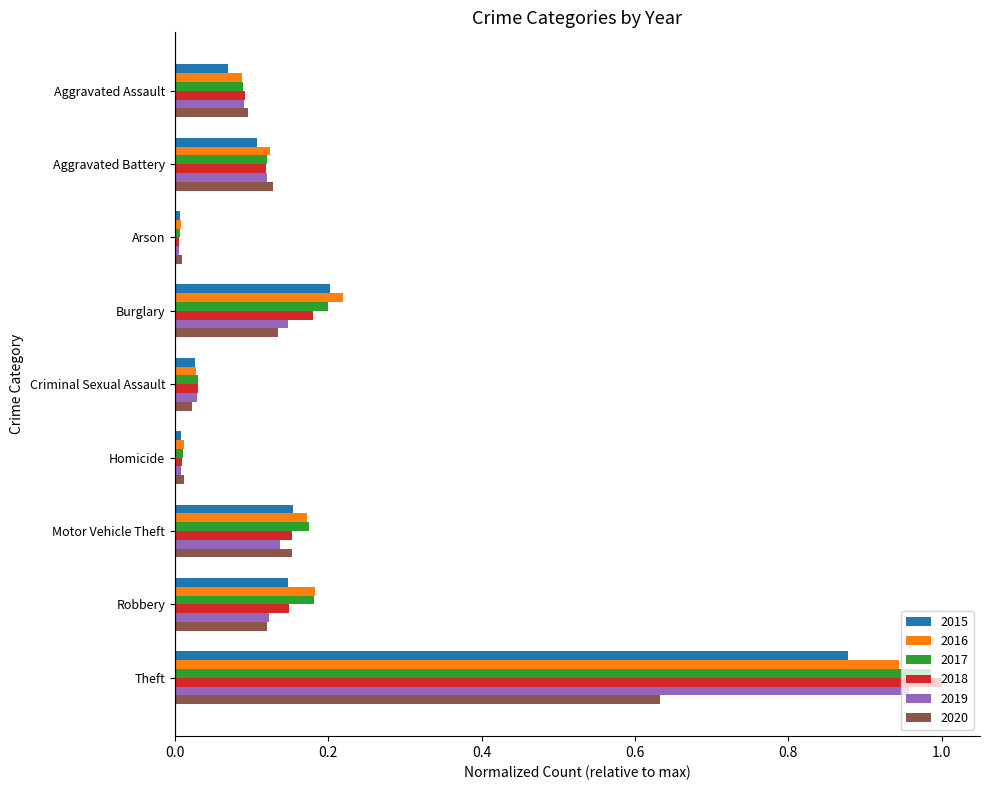

The value of 2016 at Aggravated Battery is 0.1. True or false?

True